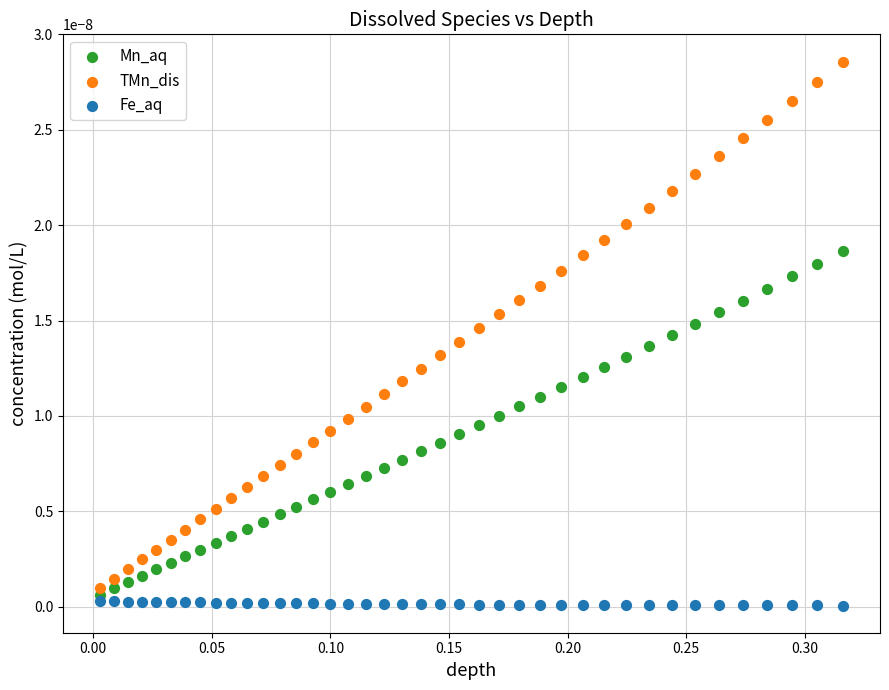

Which series contains the highest Y value?

TMn_dis